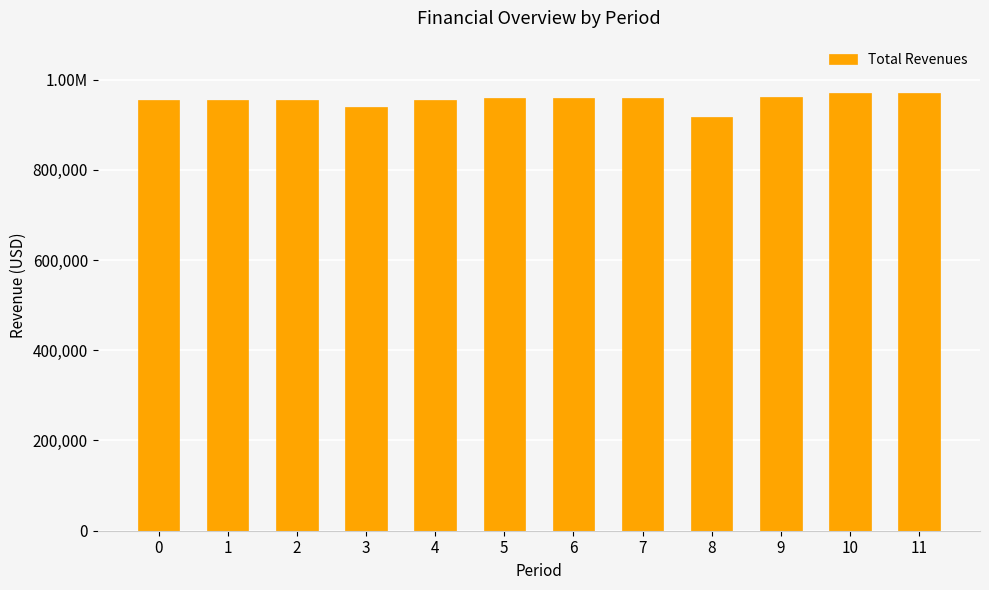

Rank the categories by value from highest to lowest.

10, 11, 9, 5, 6, 7, 0, 1, 2, 4, 3, 8